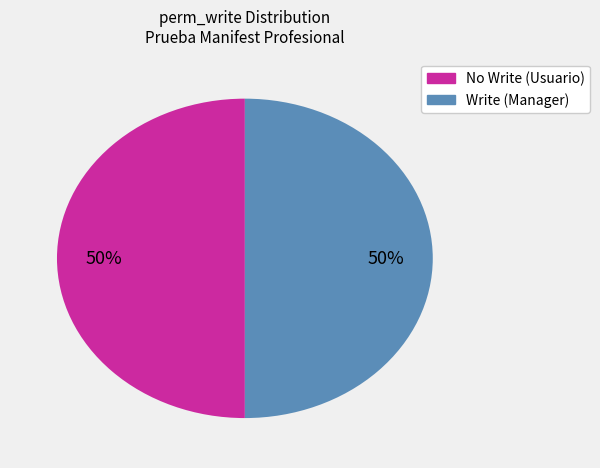

To the nearest percent, what is the average slice percentage?

50%